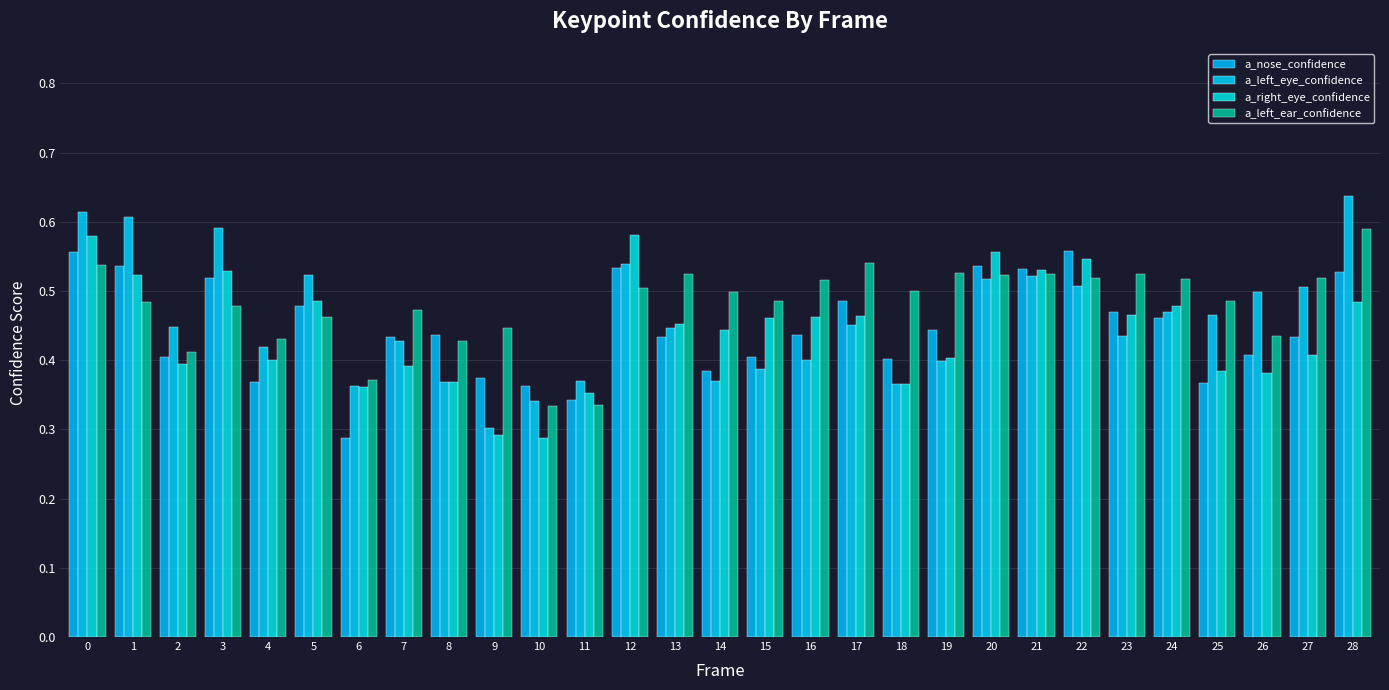

Count the number of data series in this chart.

4